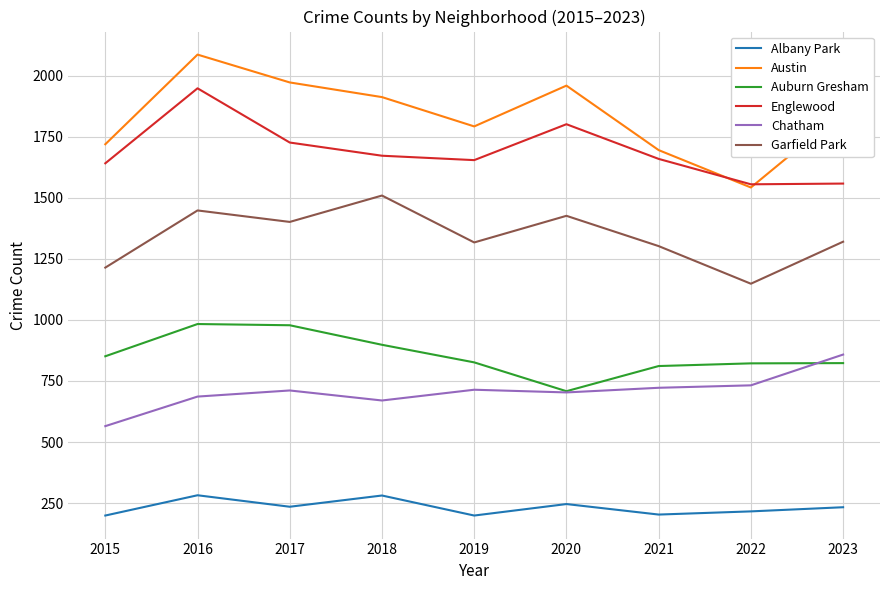

Where is the first local maximum for Garfield Park?

2016